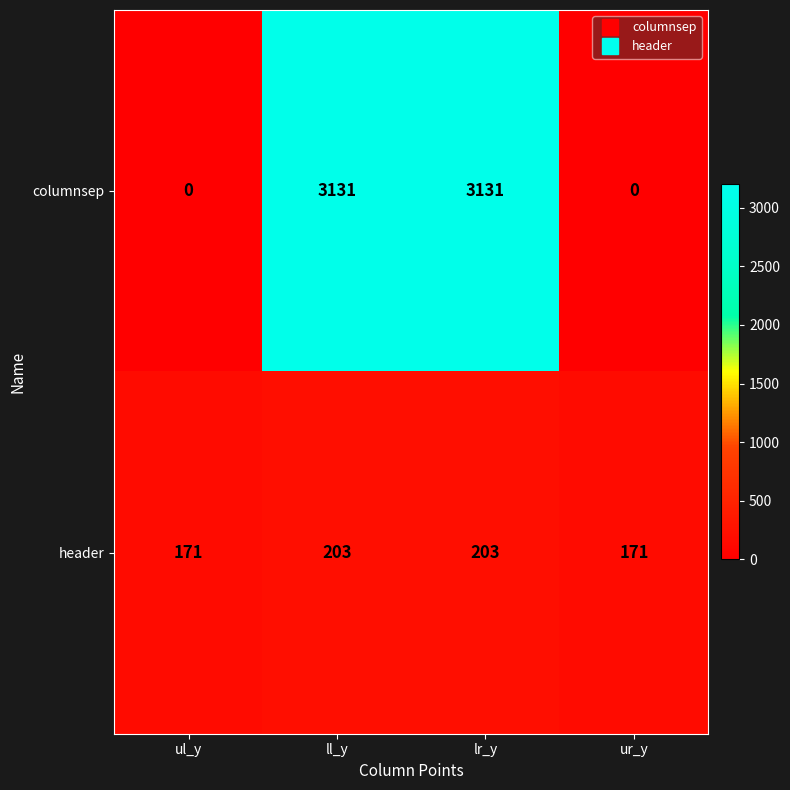

What is the highest value of the columnsep series?

3131